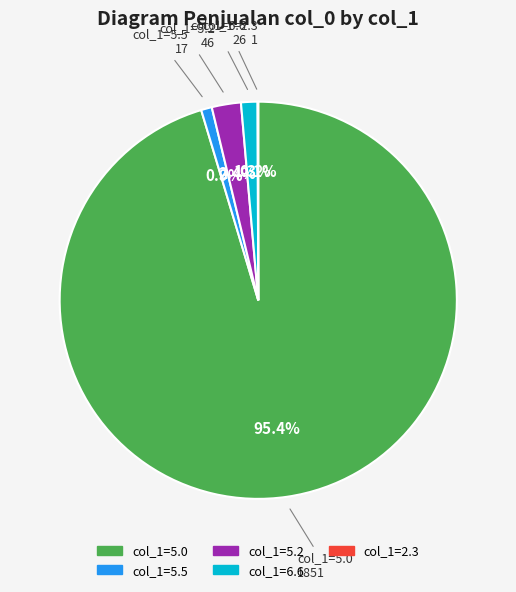

Is there any slice that represents more than half of the pie?

Yes